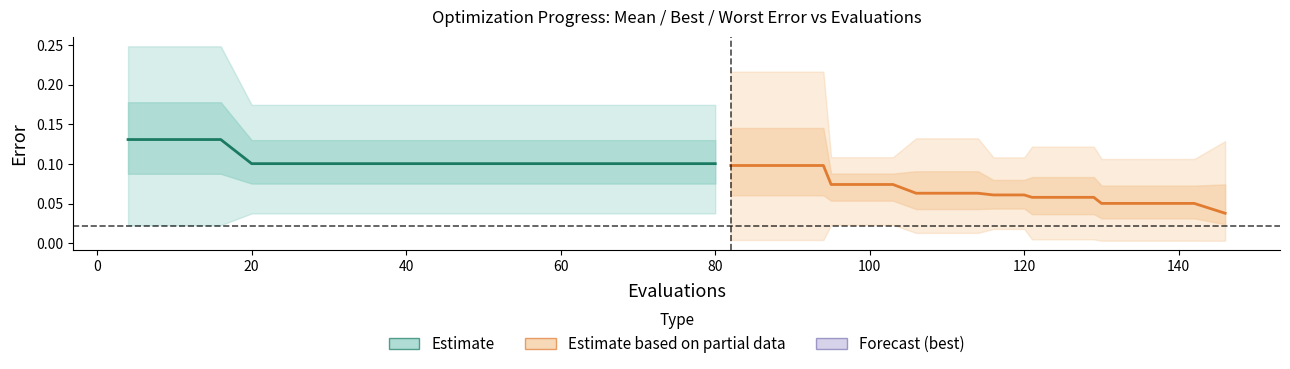

The value of mean at 20 is 0.1. True or false?

True